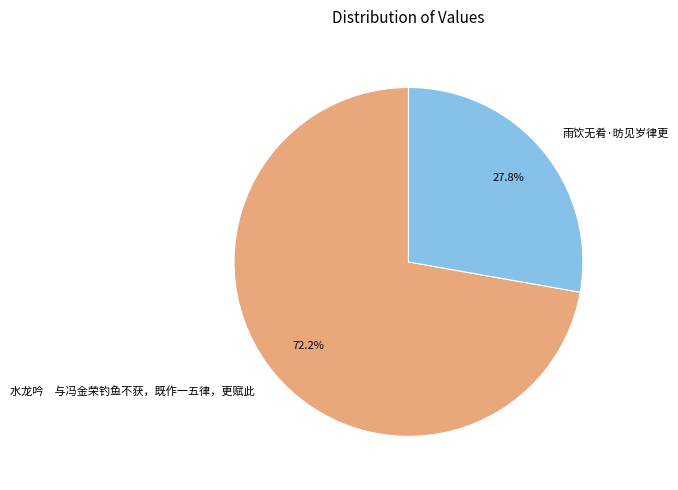

Rank the categories by value from highest to lowest.

水龙吟 与冯金荣钓鱼不获，既作一五律，更赋此, 雨饮无肴·昉见岁律更